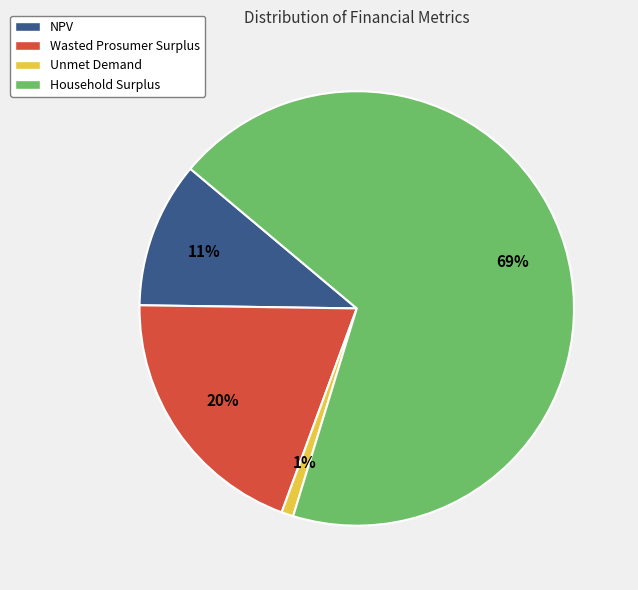

To the nearest percent, what percentage of the pie is Unmet Demand?

1%